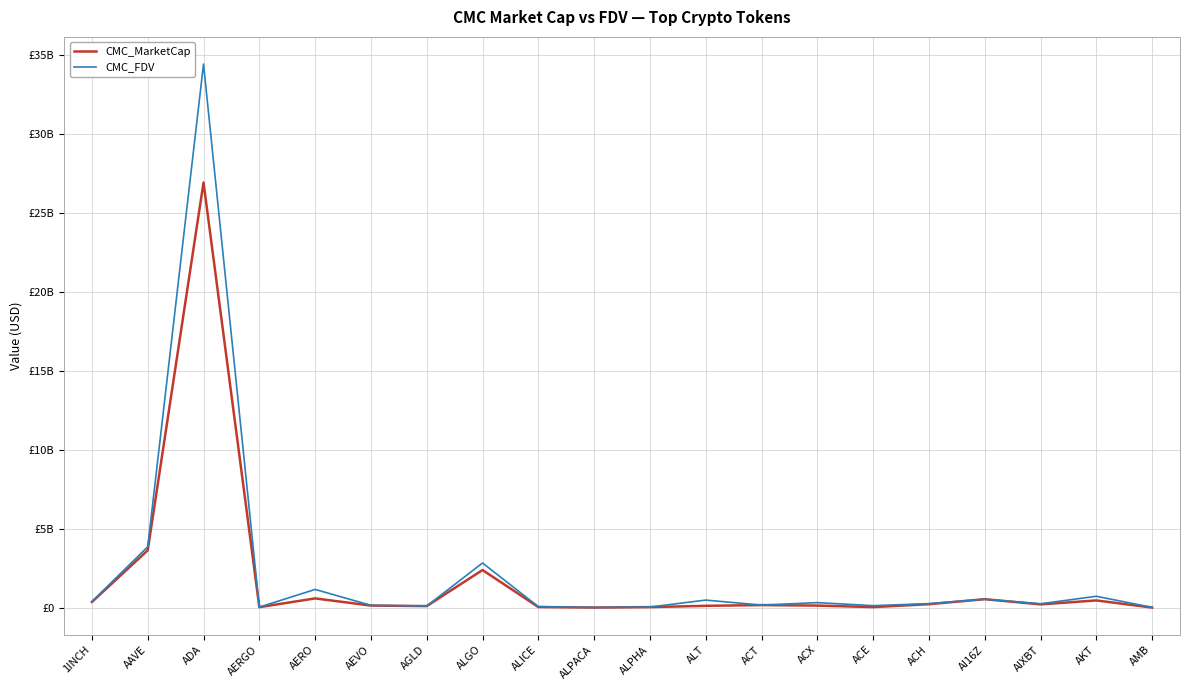

What position from the left is AMB?

20